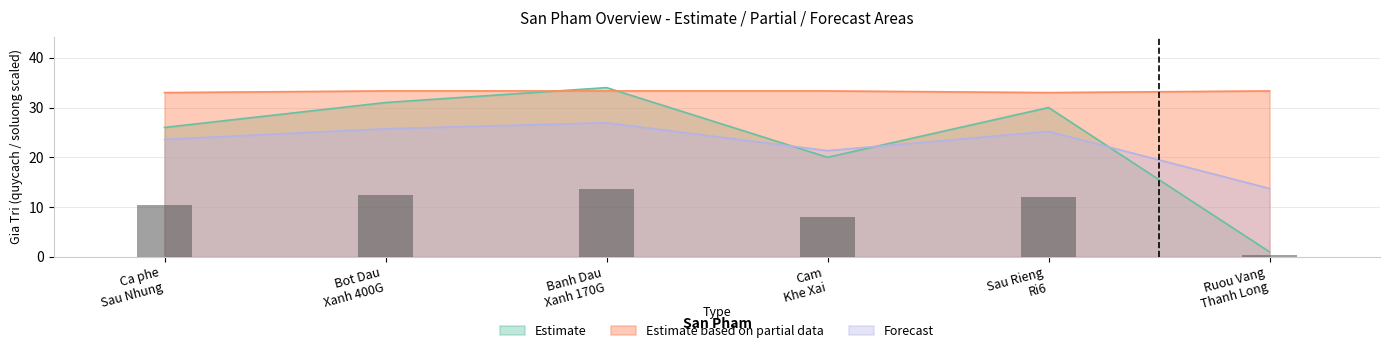

What is the minimum value for Forecast?

13.7